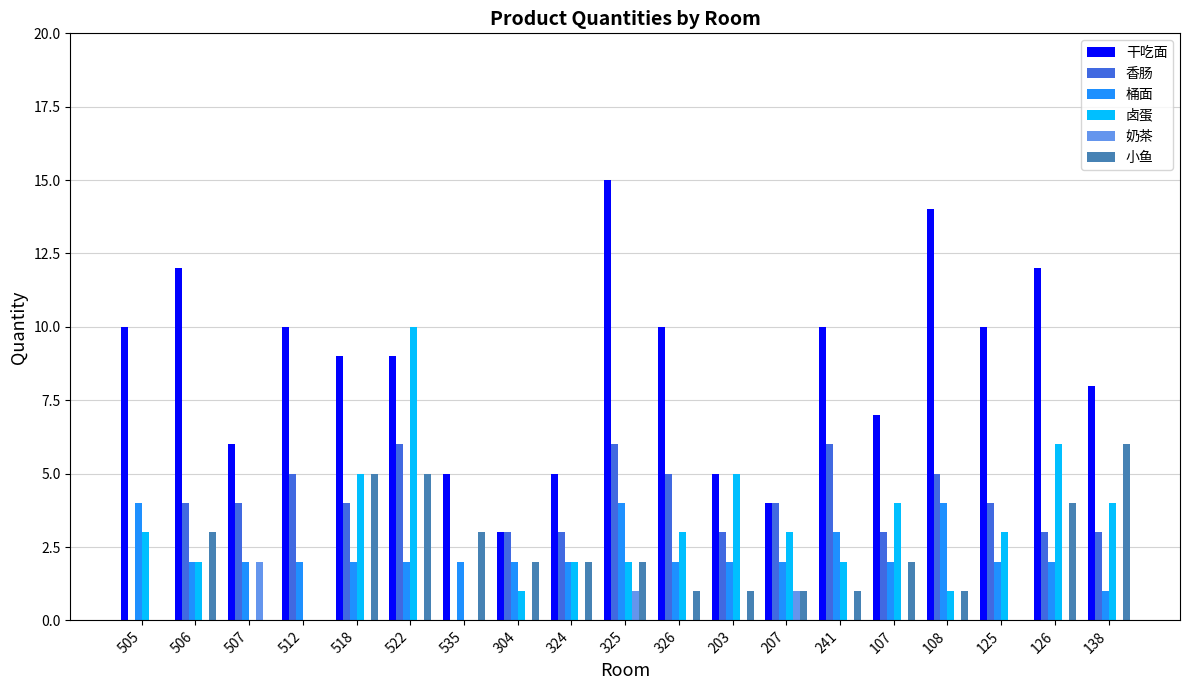

Which series has the largest total across all categories?

干吃面